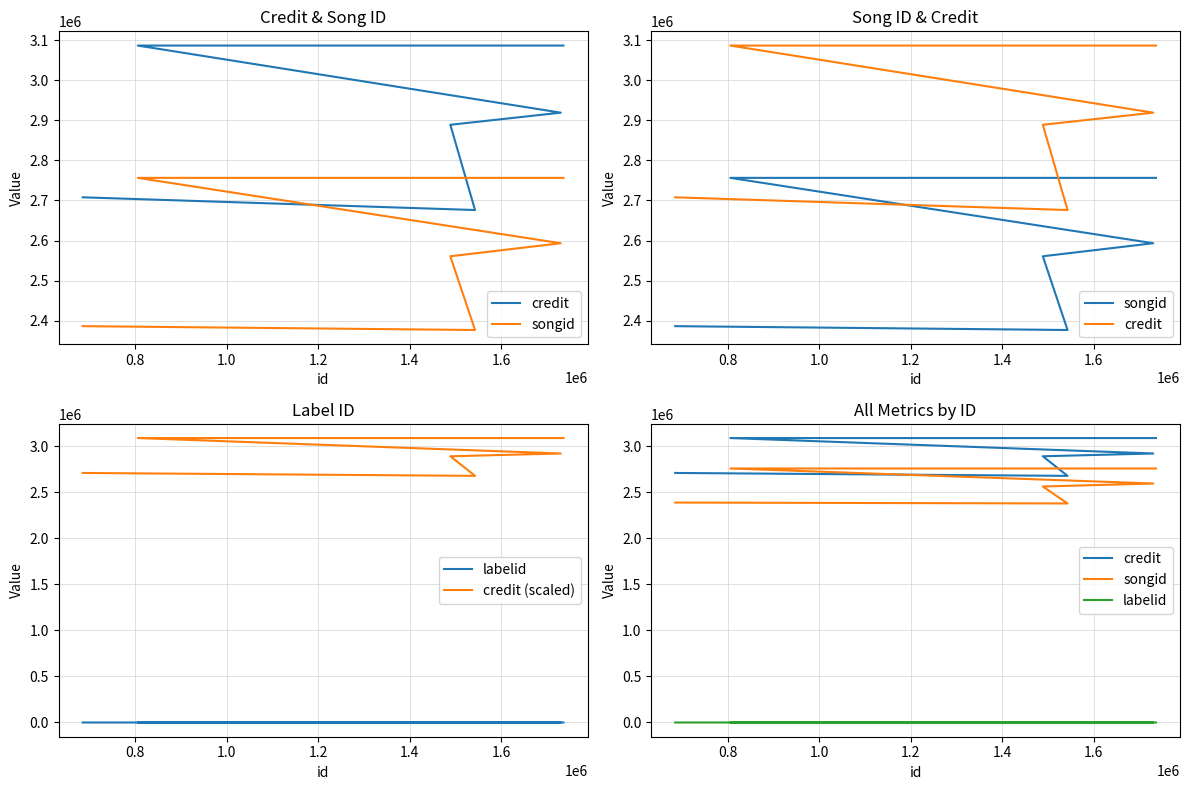

How many values in the songid series exceed 2593214?

2